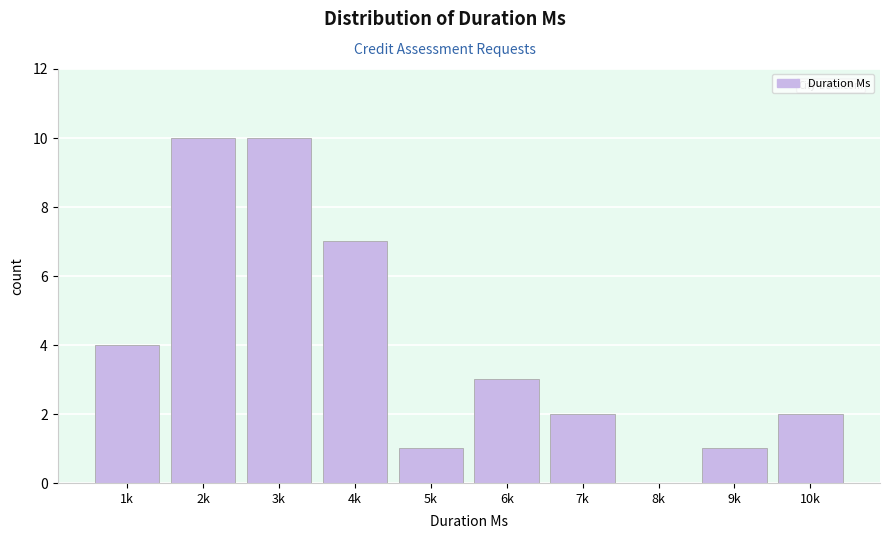

Reading right to left, list all the values displayed in this chart.

10k=2	9k=1	8k=0	7k=2	6k=3	5k=1	4k=7	3k=10	2k=10	1k=4